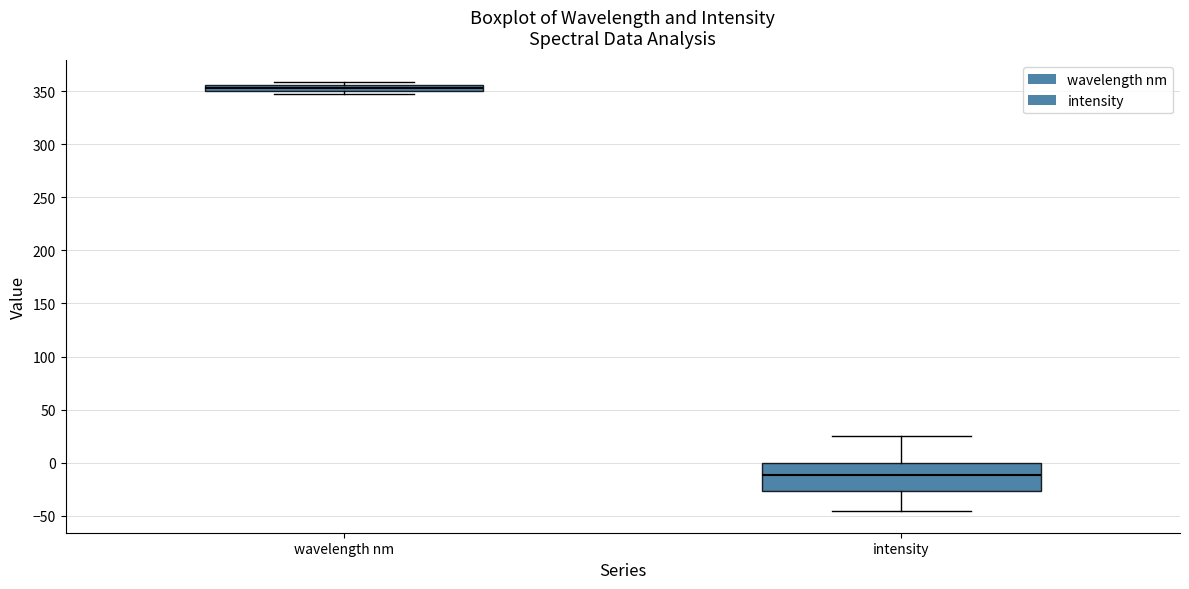

Which box is the tallest, from its lower edge to its upper edge?

intensity